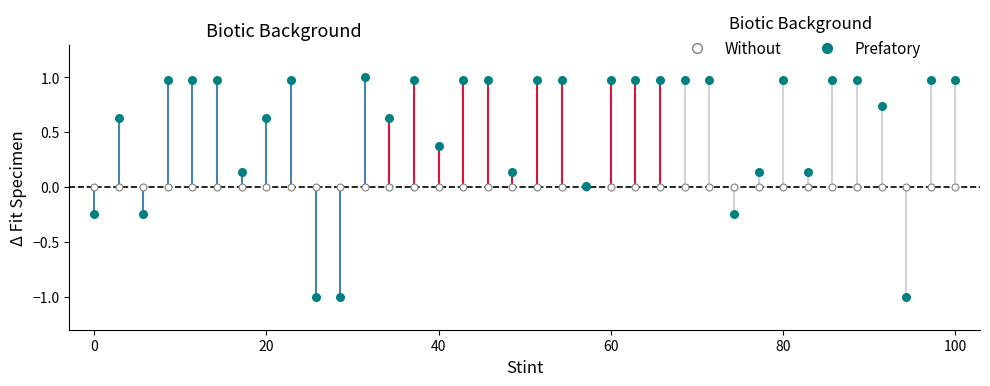

Which series reaches the maximum Y coordinate?

Prefatory